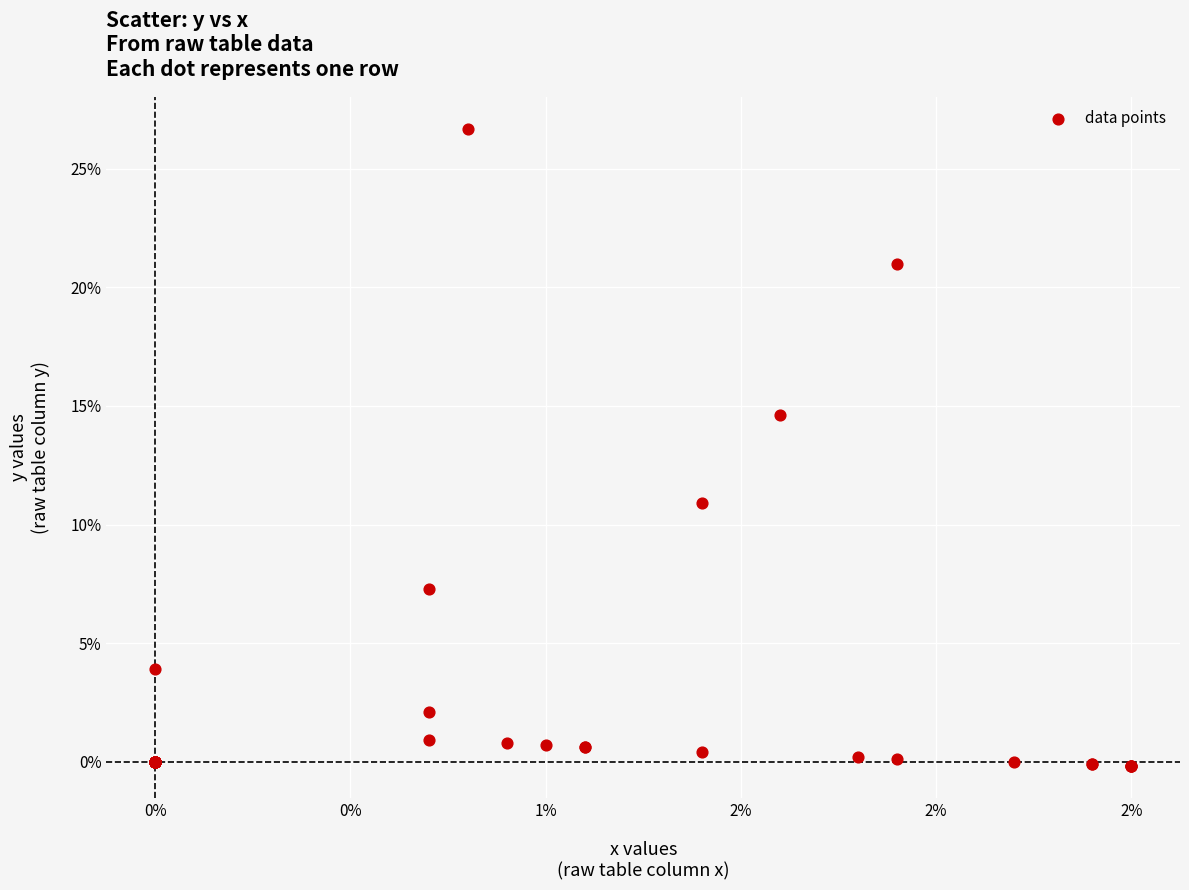

What Y value in the scatter plot is closest to 13?

14.6